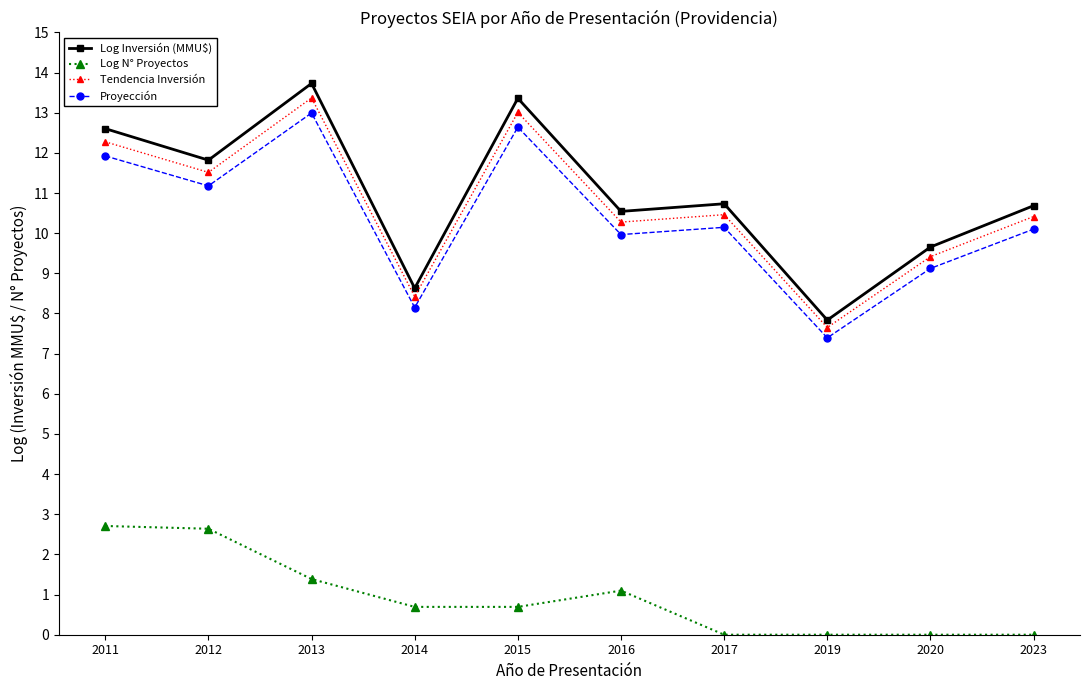

Between 2015 and 2020, which series saw the biggest shift?

Log Inversión (MMU$)